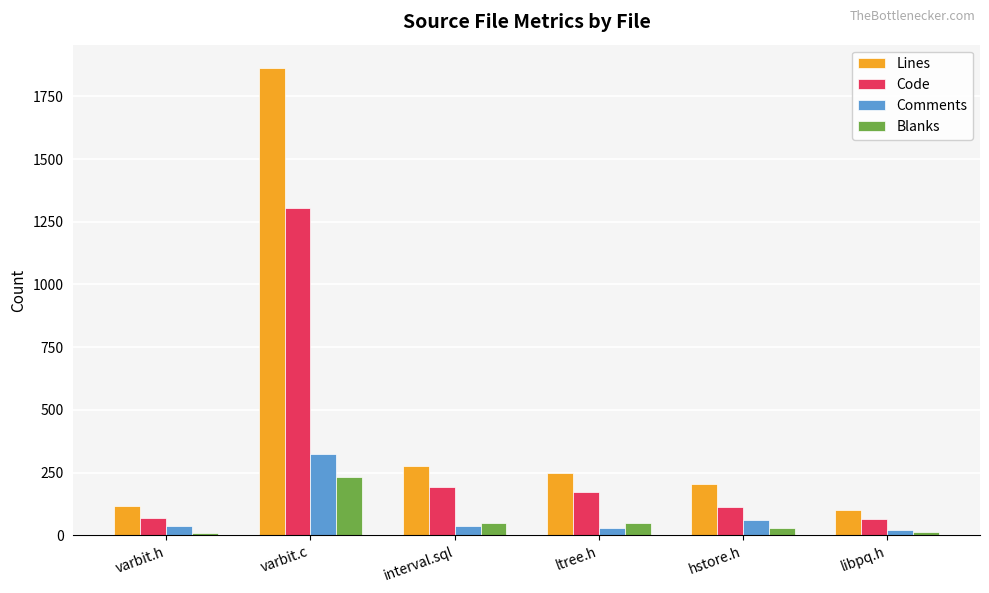

What is the maximum value shown in the chart?

1863